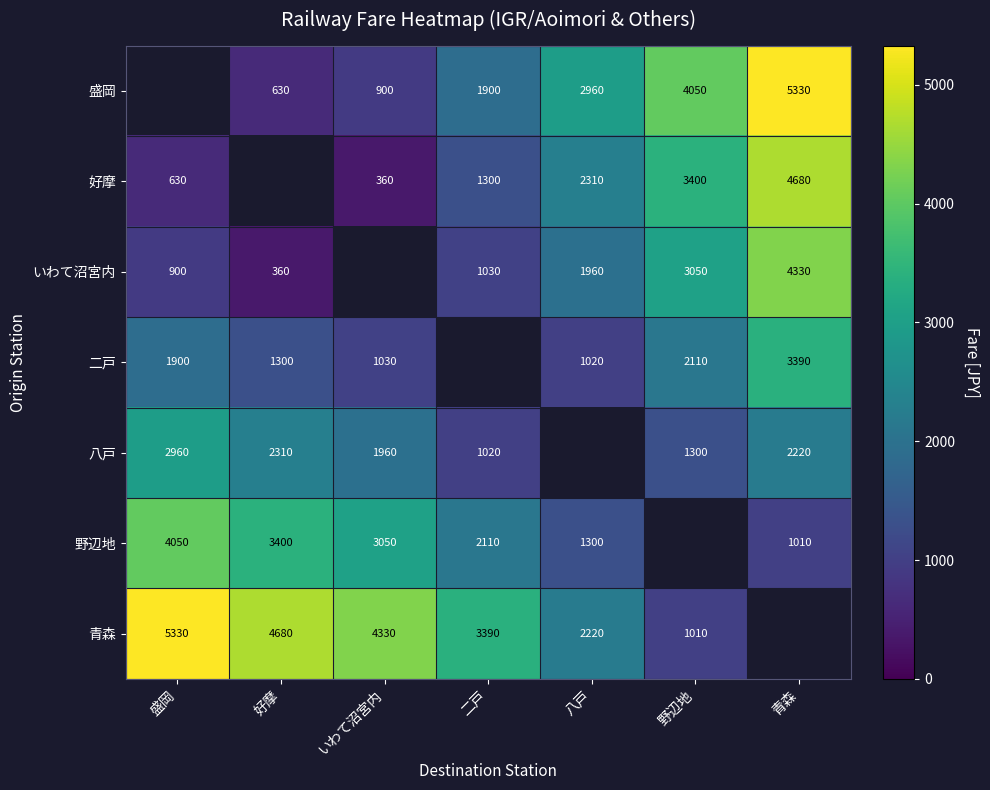

At how many categories does at least one series exceed 1522?

7